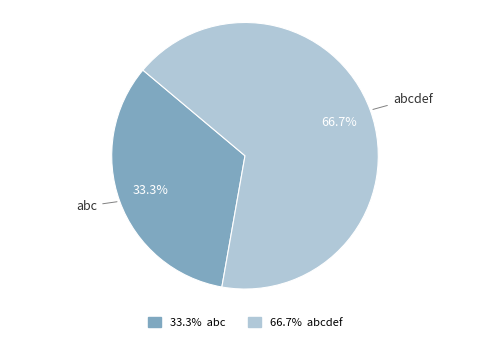

Approximately how many times larger is the value at abc compared to abcdef?

0.5